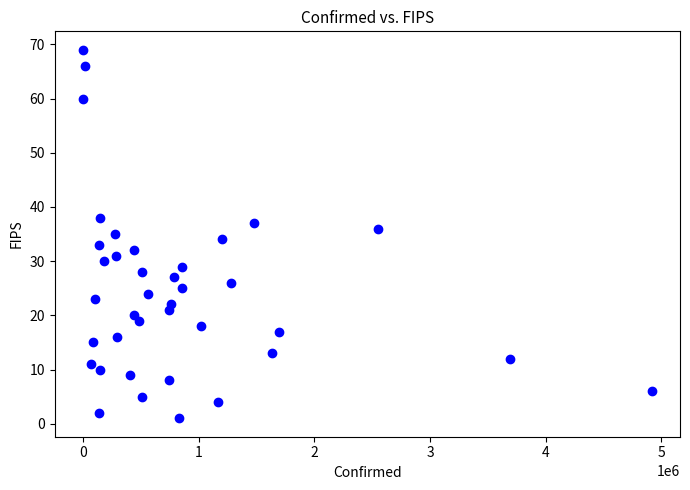

What is the range of Y values (max minus min)?

68